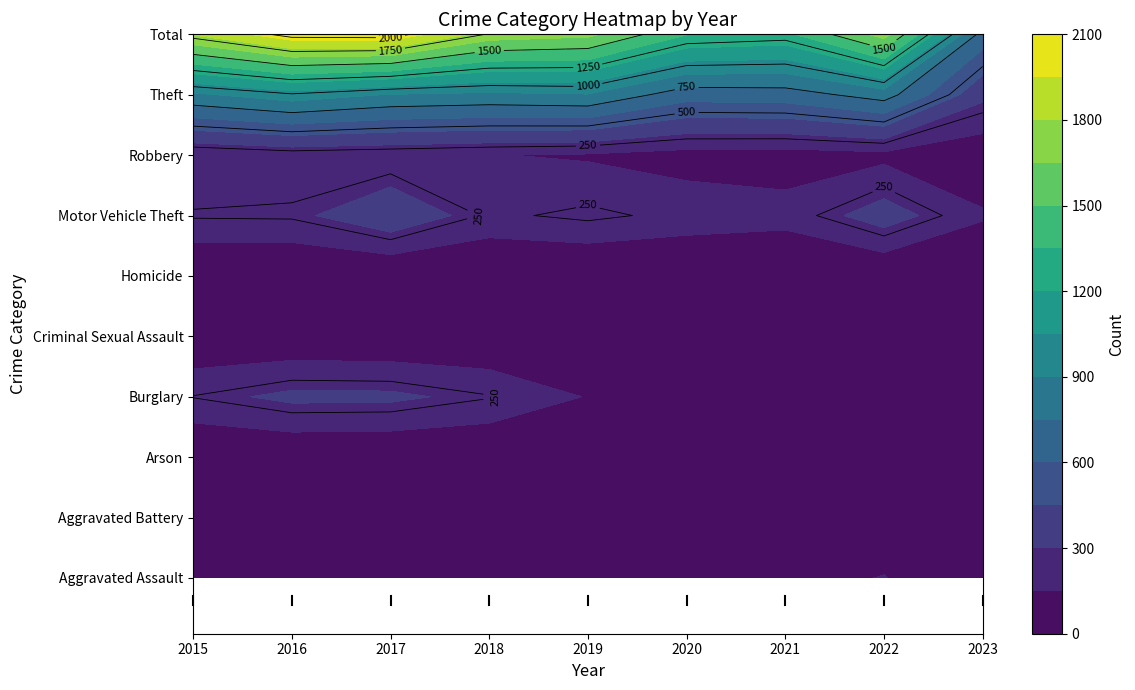

What is the sum of the Aggravated Battery values at 2017 and 2021?

208